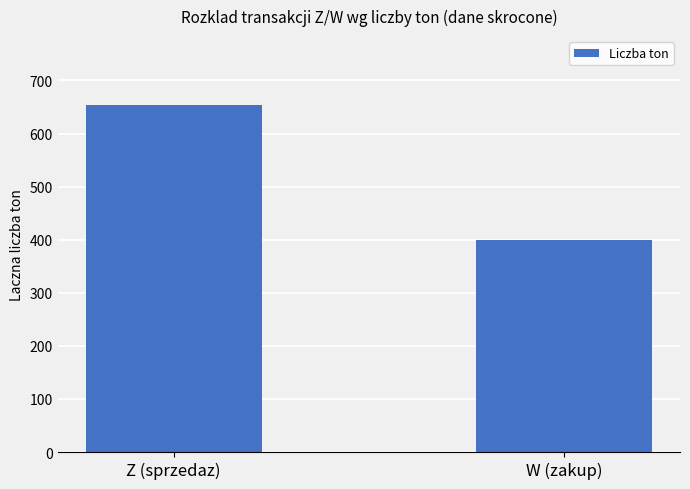

Reading right to left, transcribe all the data shown in this chart.

W (zakup)=399	Z (sprzedaz)=653